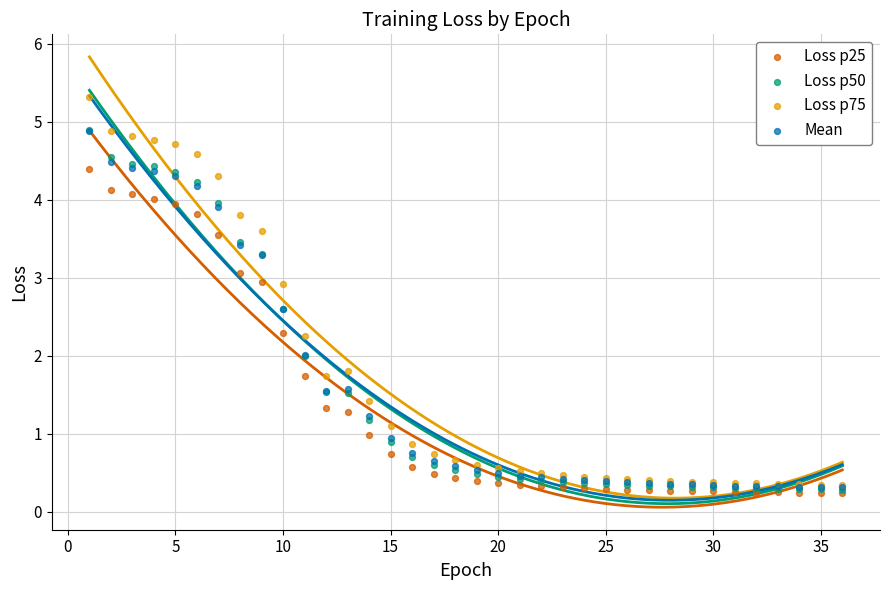

What are all the series names shown in the legend?

Loss p25, Loss p50, Loss p75, Mean